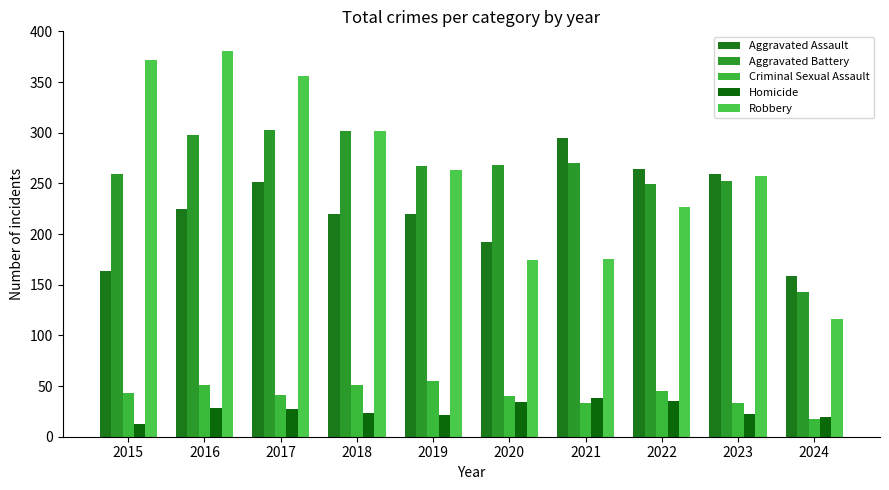

The value of Homicide at 2017 is 27. True or false?

True